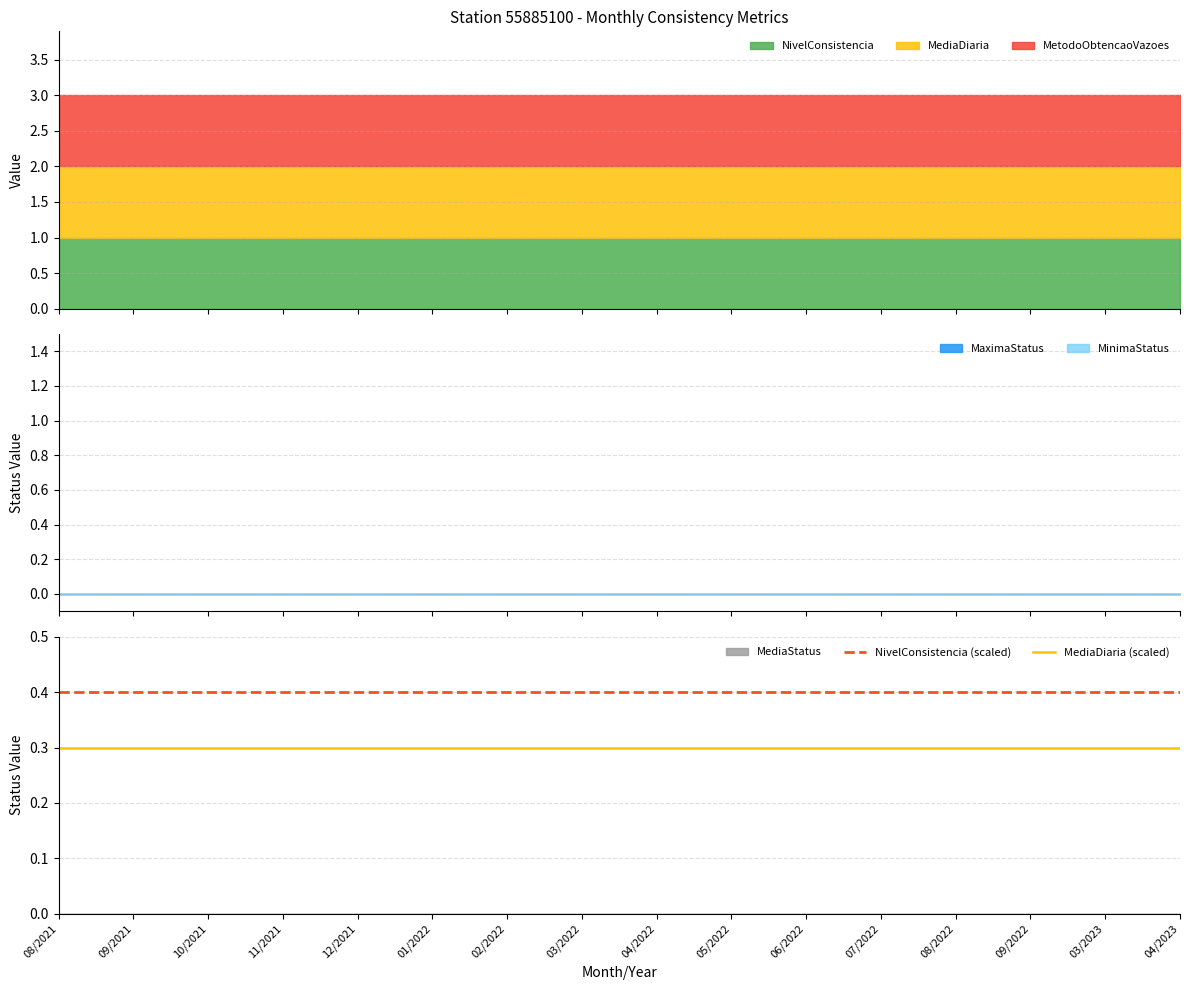

True or false: NivelConsistencia (scaled) and MediaDiaria (scaled) intersect in this chart.

False